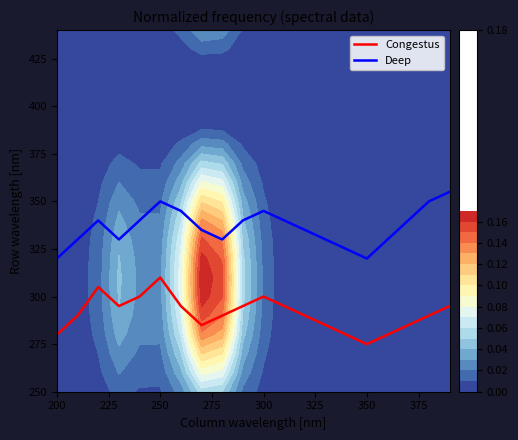

True or false: Deep has a value of 558 at 250.

False